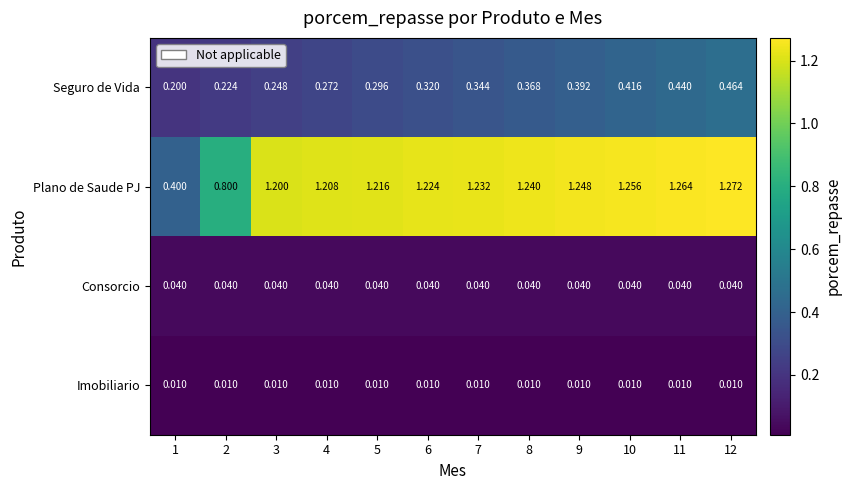

List the series in order of their peak value, highest first.

Plano de Saude PJ, Seguro de Vida, Consorcio, Imobiliario